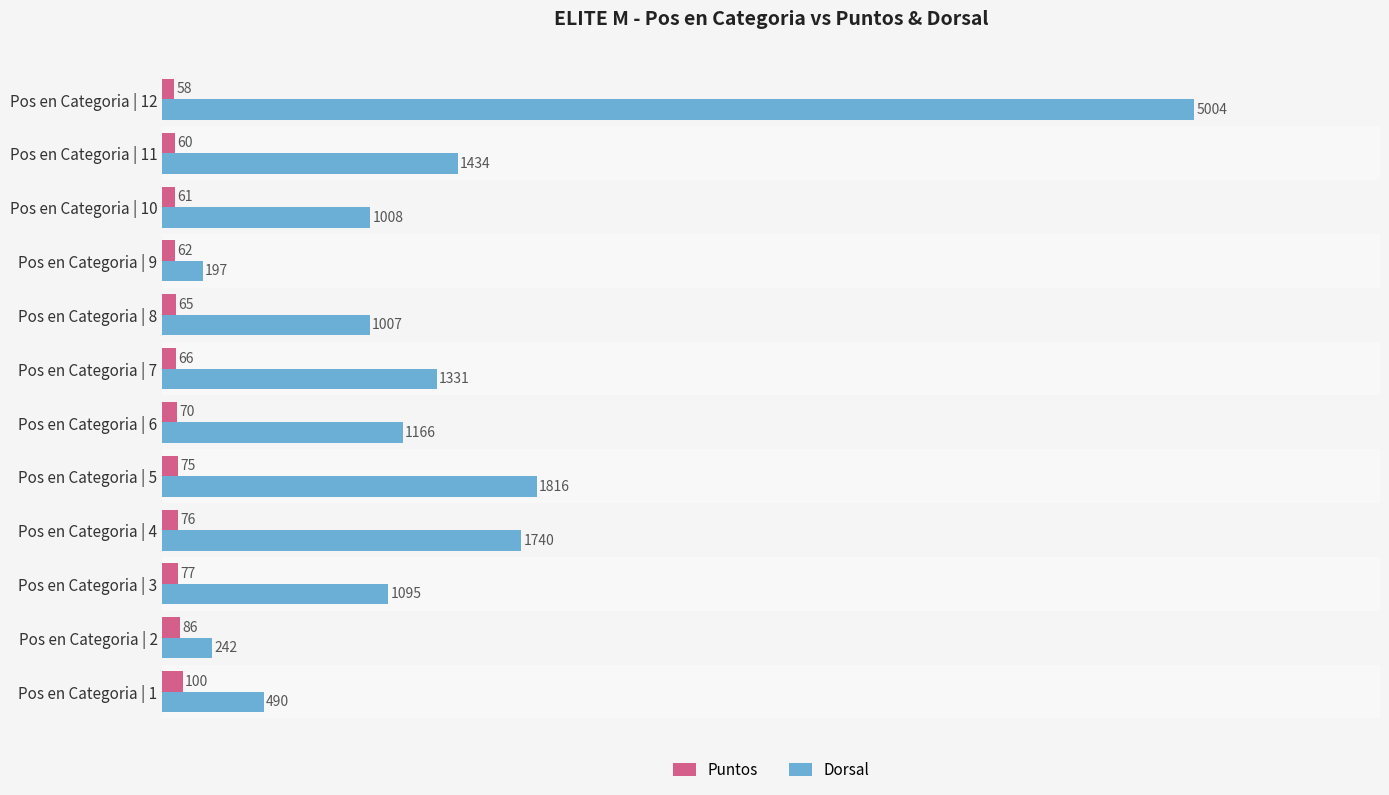

What is the spread (max minus min) of values at Pos en Categoria | 10?

947